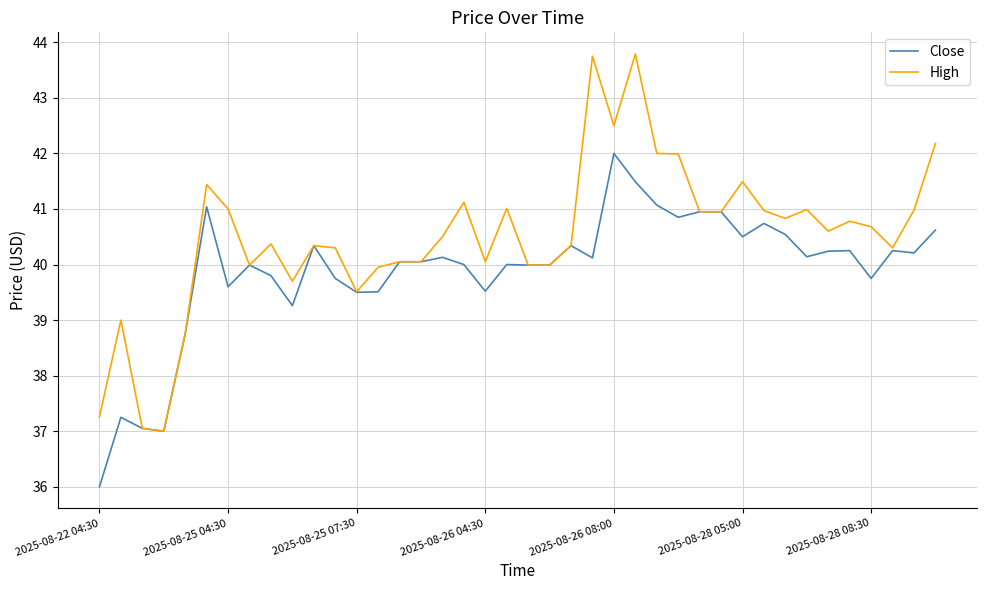

What is the lowest value of the Close series?

36.0